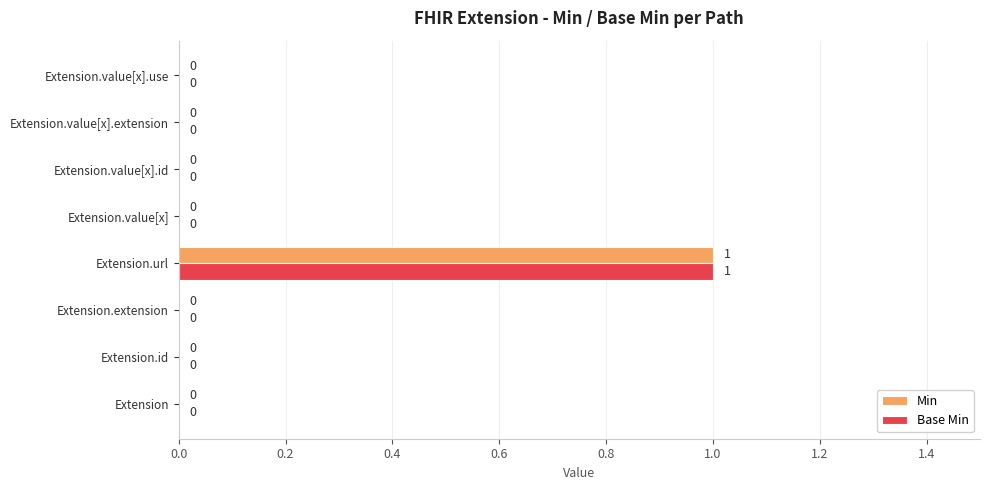

Is it true that Min equals 0 at Extension.extension?

True